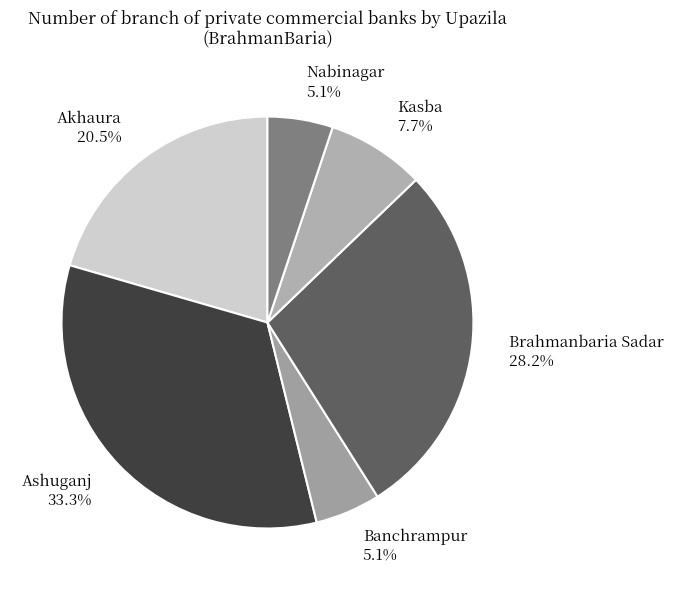

To the nearest percent, what is the average slice percentage?

17%